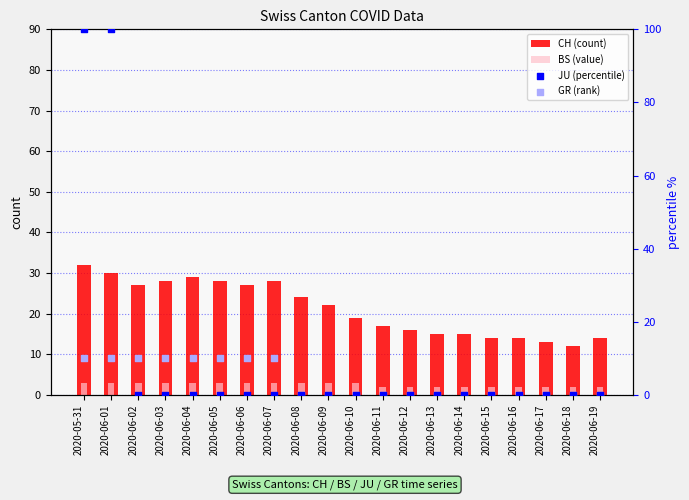

What are all the series names shown in the legend?

CH (count), BS (value), JU (percentile), GR (rank)